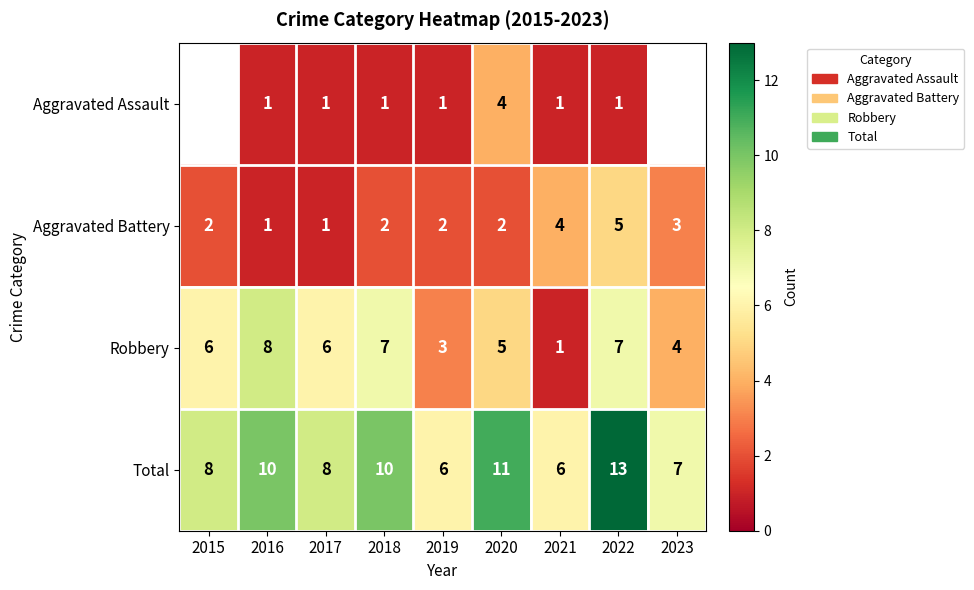

The Total series shows 16.9 at 2020. True or false?

False